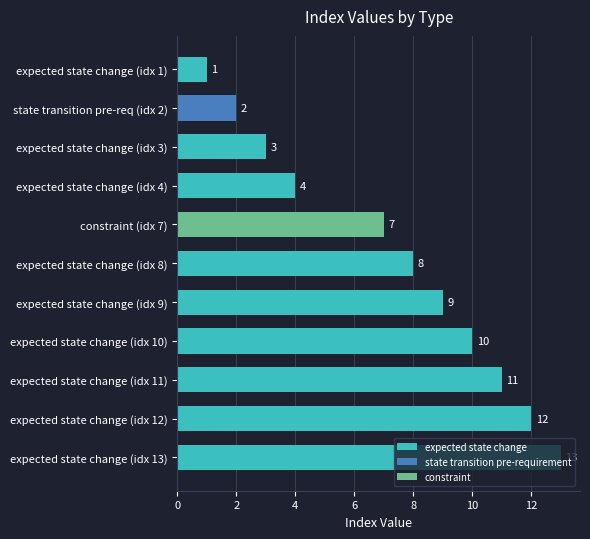

Rank the categories by expected state change value from lowest to highest.

expected state change (idx 1), expected state change (idx 3), expected state change (idx 4), expected state change (idx 8), expected state change (idx 9), expected state change (idx 10), expected state change (idx 11), expected state change (idx 12), expected state change (idx 13)